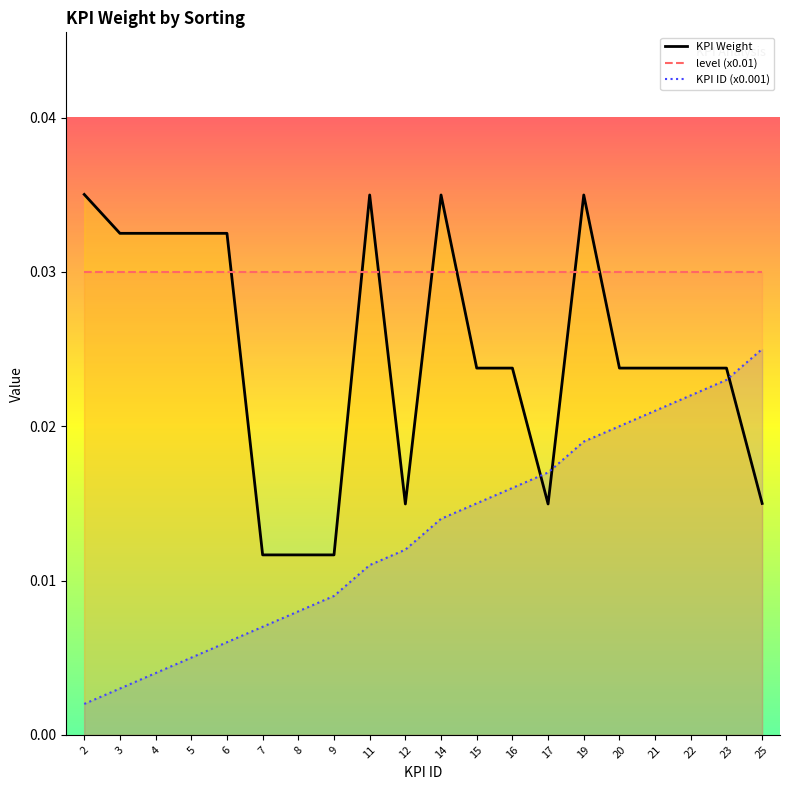

Is the value of KPI ID (x0.001) at 22 greater than the value of level (x0.01) at 15?

No